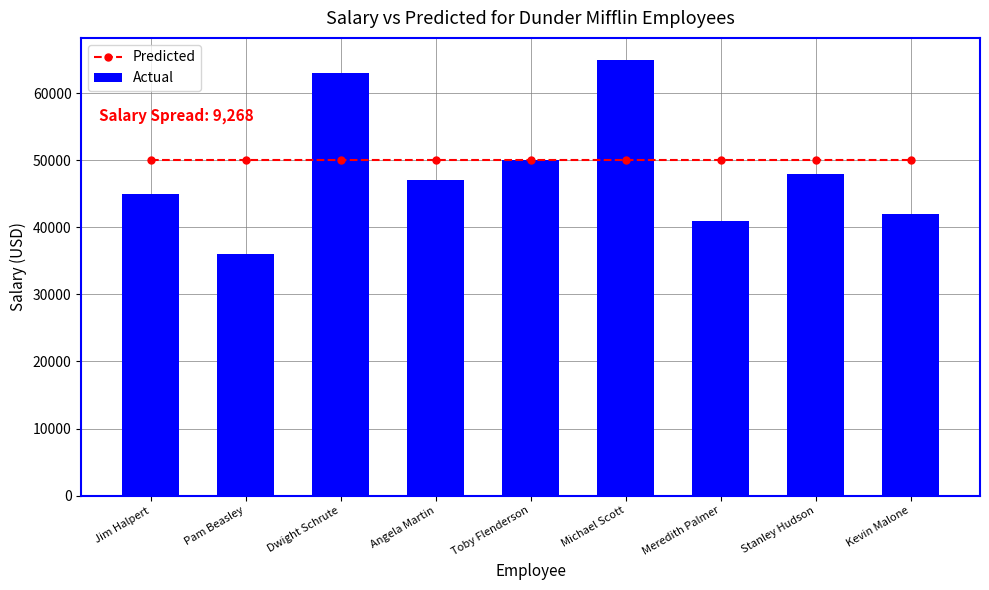

Is it true that Predicted equals 12071 at Toby Flenderson?

False